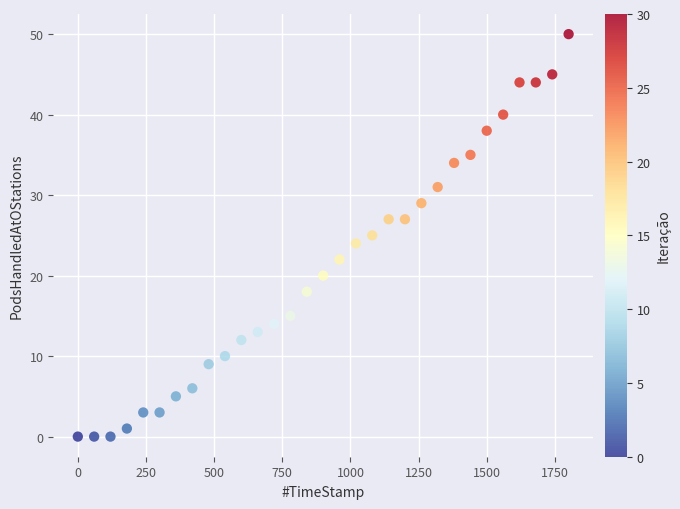

What is the range of Y values (max minus min)?

50